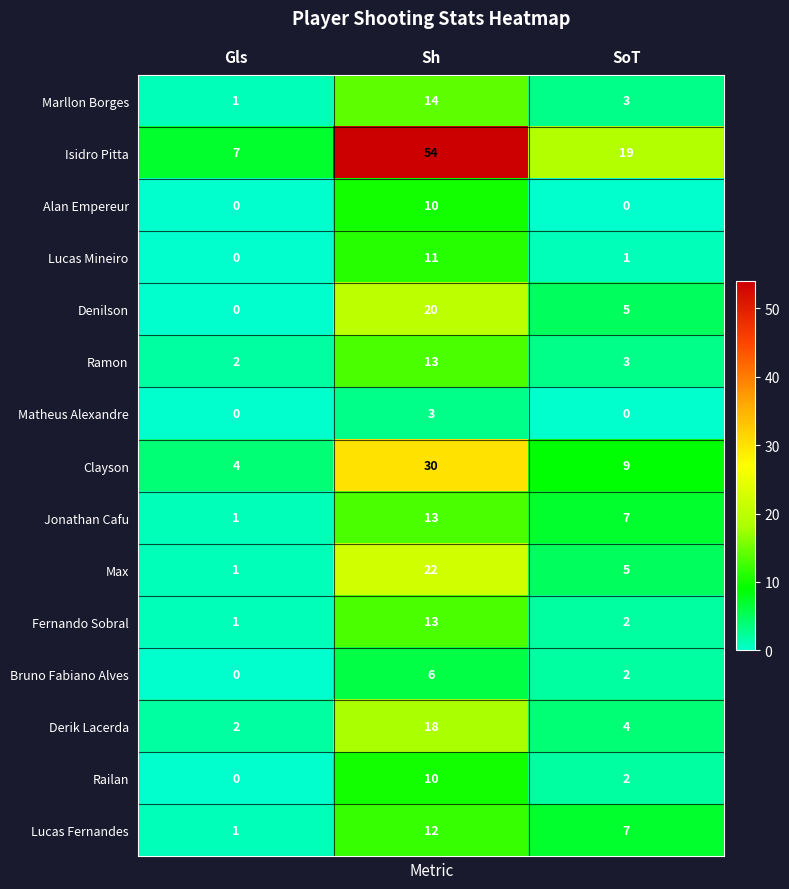

What is the spread (max minus min) of values at Sh?

51